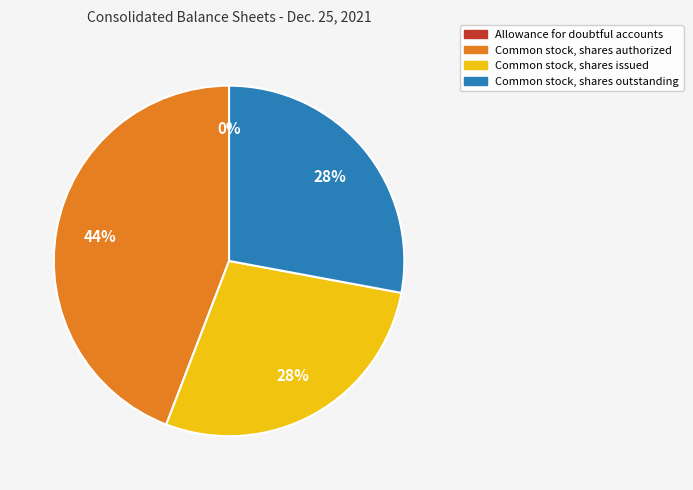

Do Common stock, shares authorized and Common stock, shares outstanding together represent more than half of the pie?

Yes